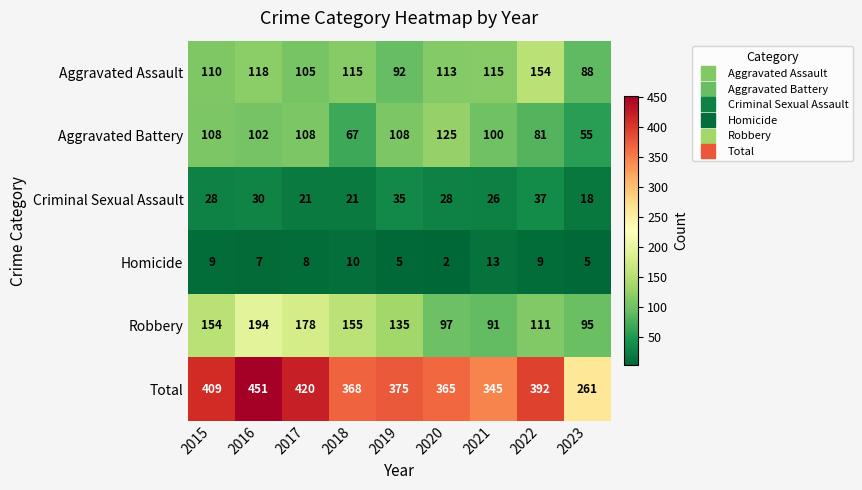

At which category does the chart reach its peak across all series?

2016